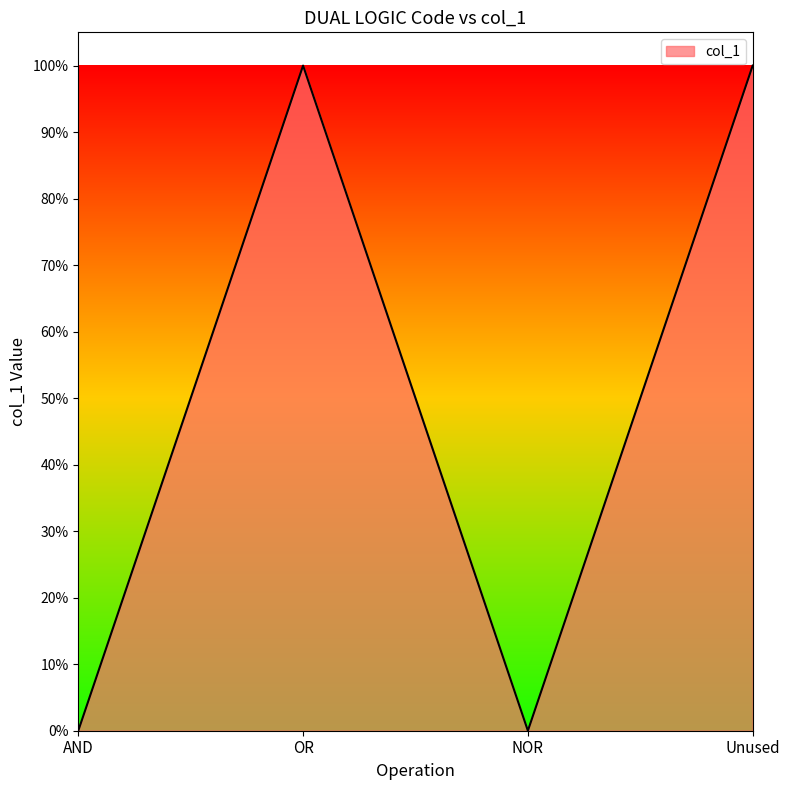

True or false: the data shows 0 at AND.

True